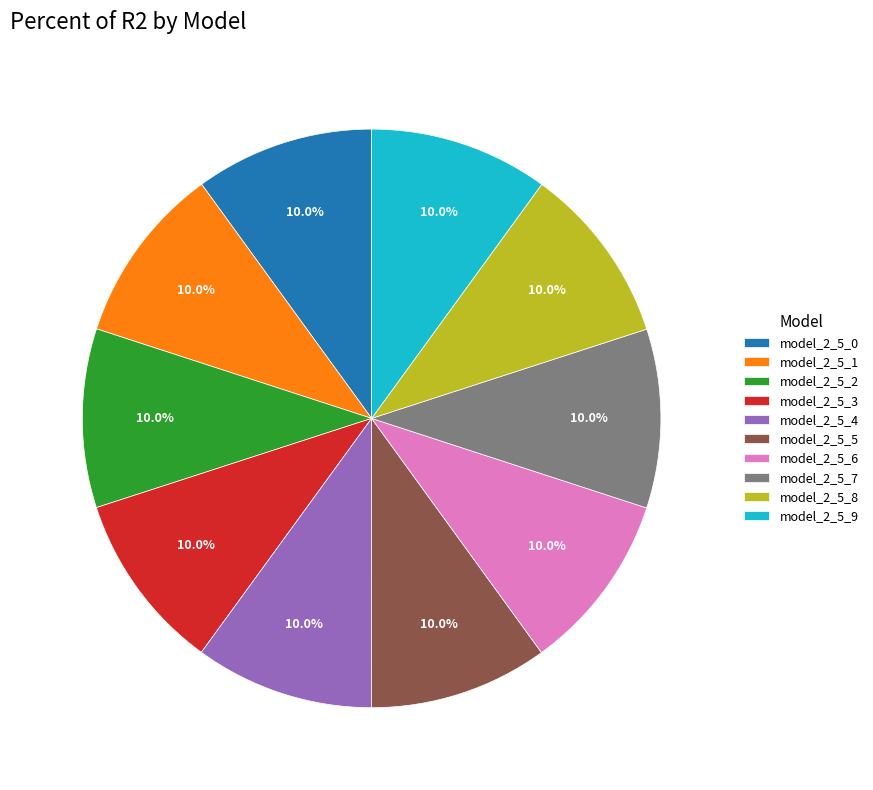

The model_2_5_3 slice represents 24% of the pie. True or false?

False